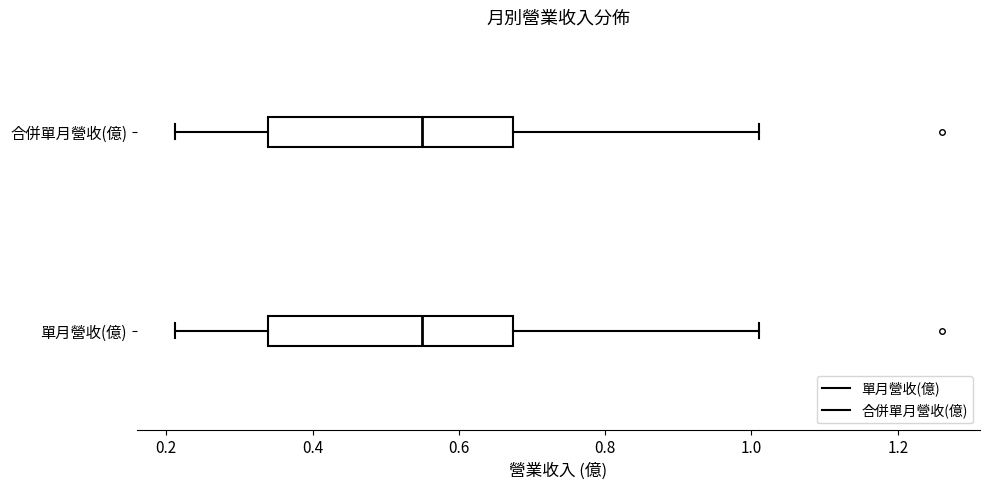

Where is the left edge of the box for 合併單月營收(億) on the x-axis? The values are not printed on the chart, so give them approximately, as read against the axis.

0.34